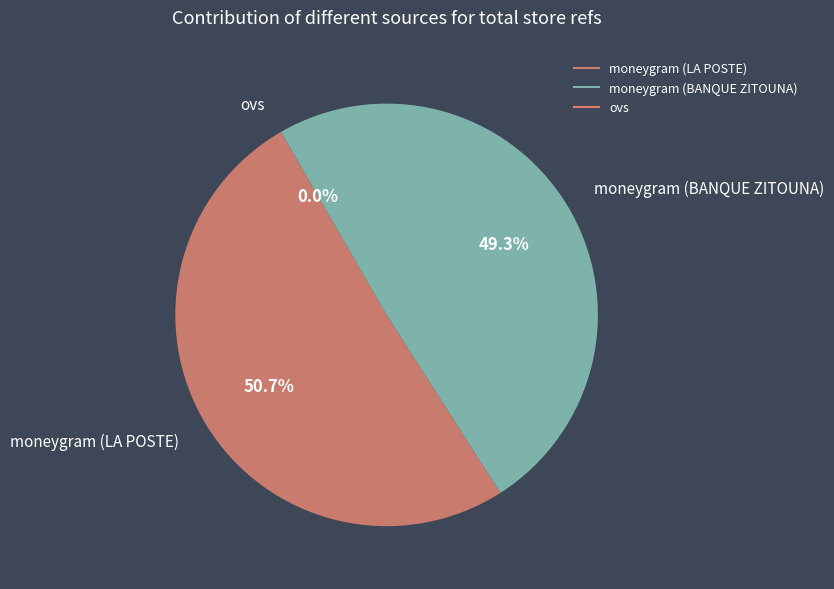

Do moneygram (LA POSTE) and moneygram (BANQUE ZITOUNA) together represent more than half of the pie?

Yes